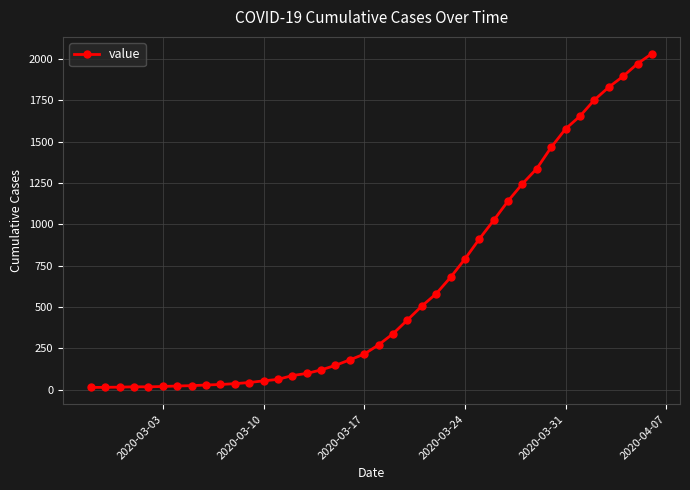

What is the difference between the second highest and second lowest values?

1957